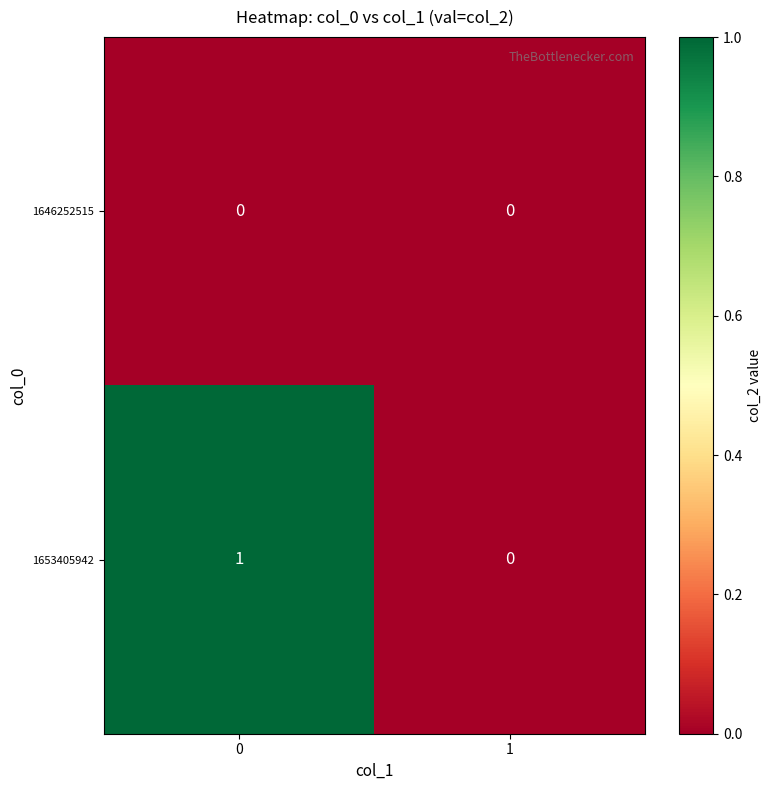

Reading left to right, transcribe all the data shown in this chart.

1646252515: 0=0	1=0
1653405942: 0=1	1=0